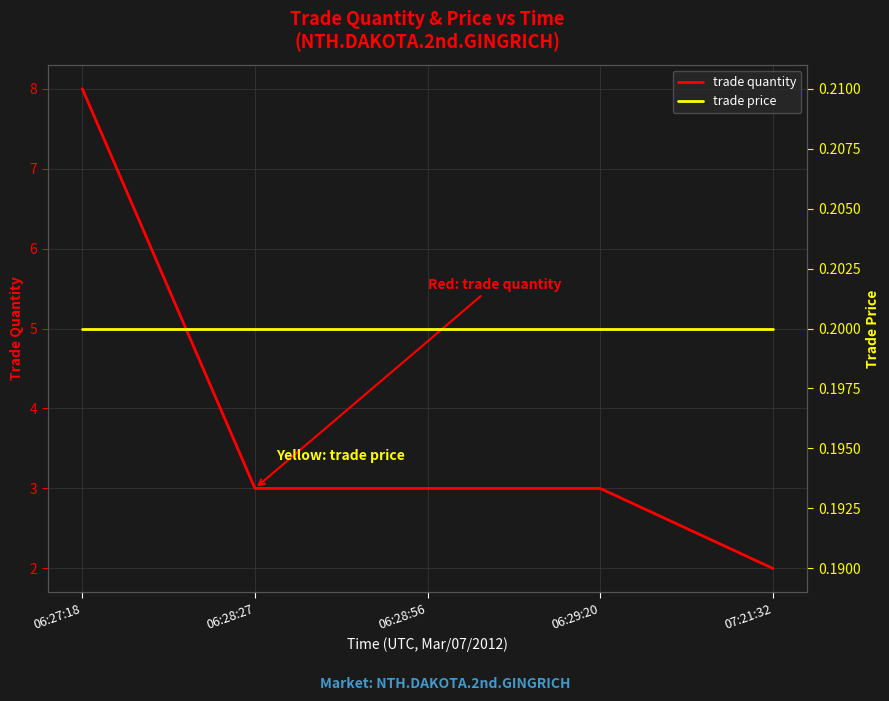

What is the sum of all trade quantity values?

19